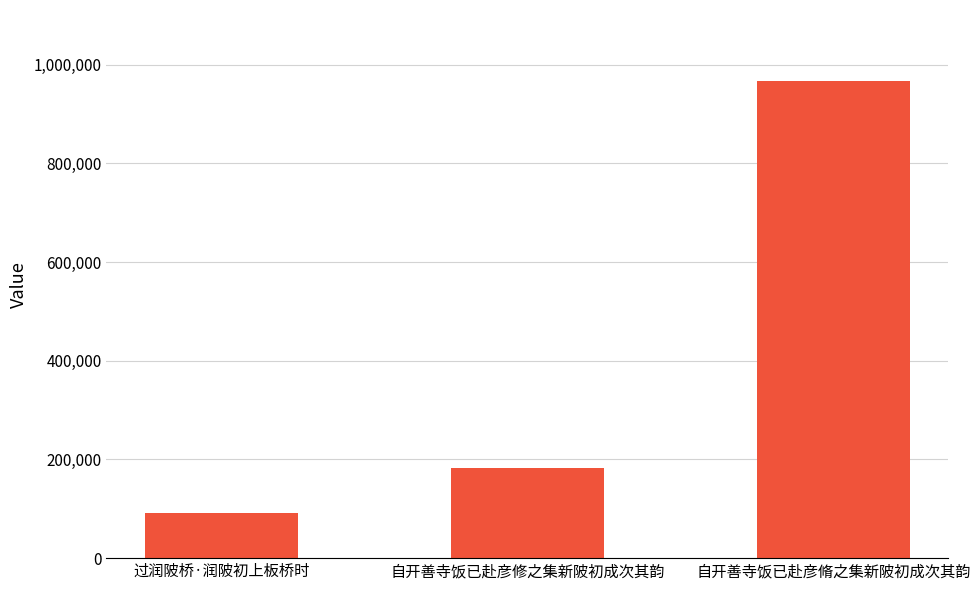

How many categories are shown in the chart?

3